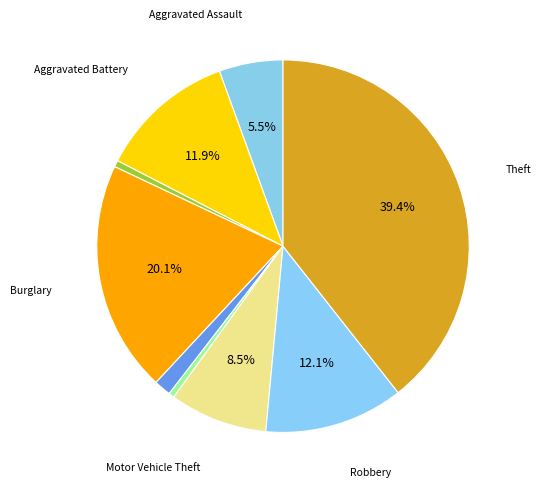

Does any single category account for the majority?

No